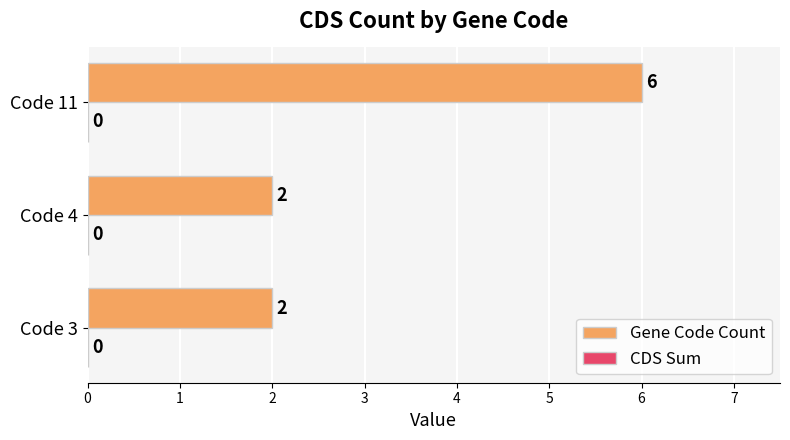

Between Code 3 and Code 11, which is larger?

Code 11